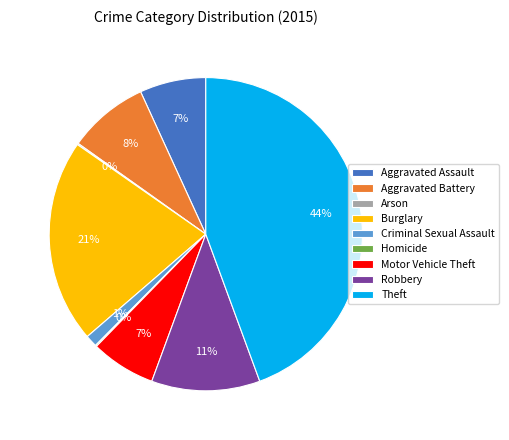

What is the largest slice in the pie chart?

Theft